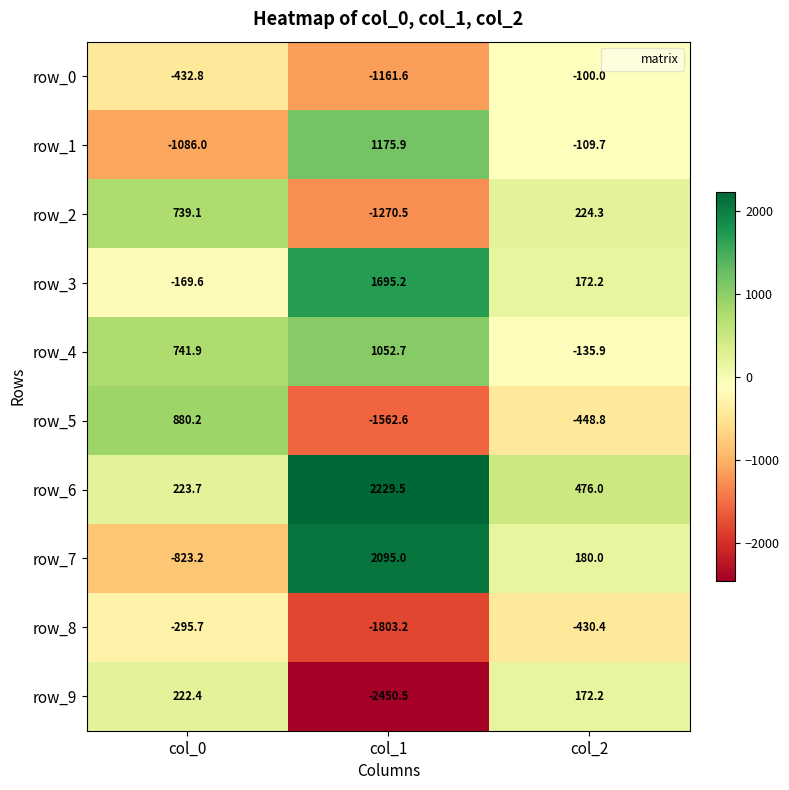

What is the greatest value displayed?

2229.5